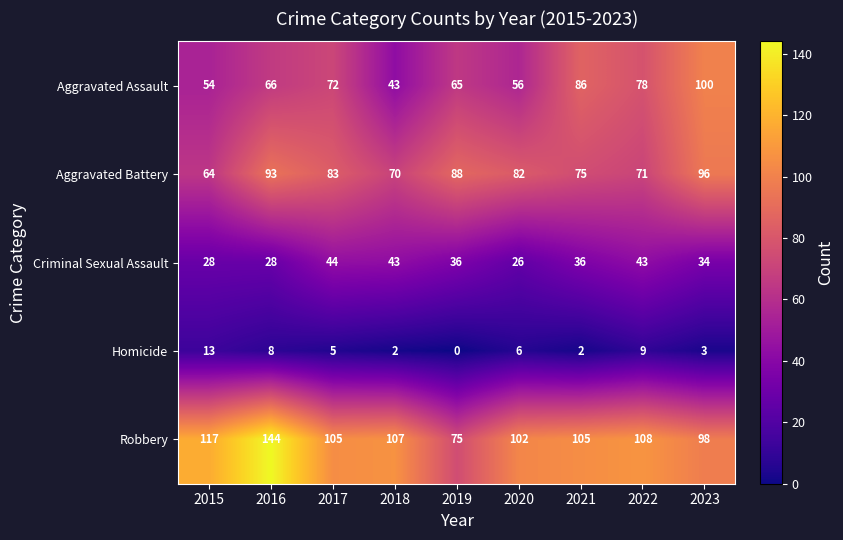

Which series changed the most between 2017 and 2019?

Robbery